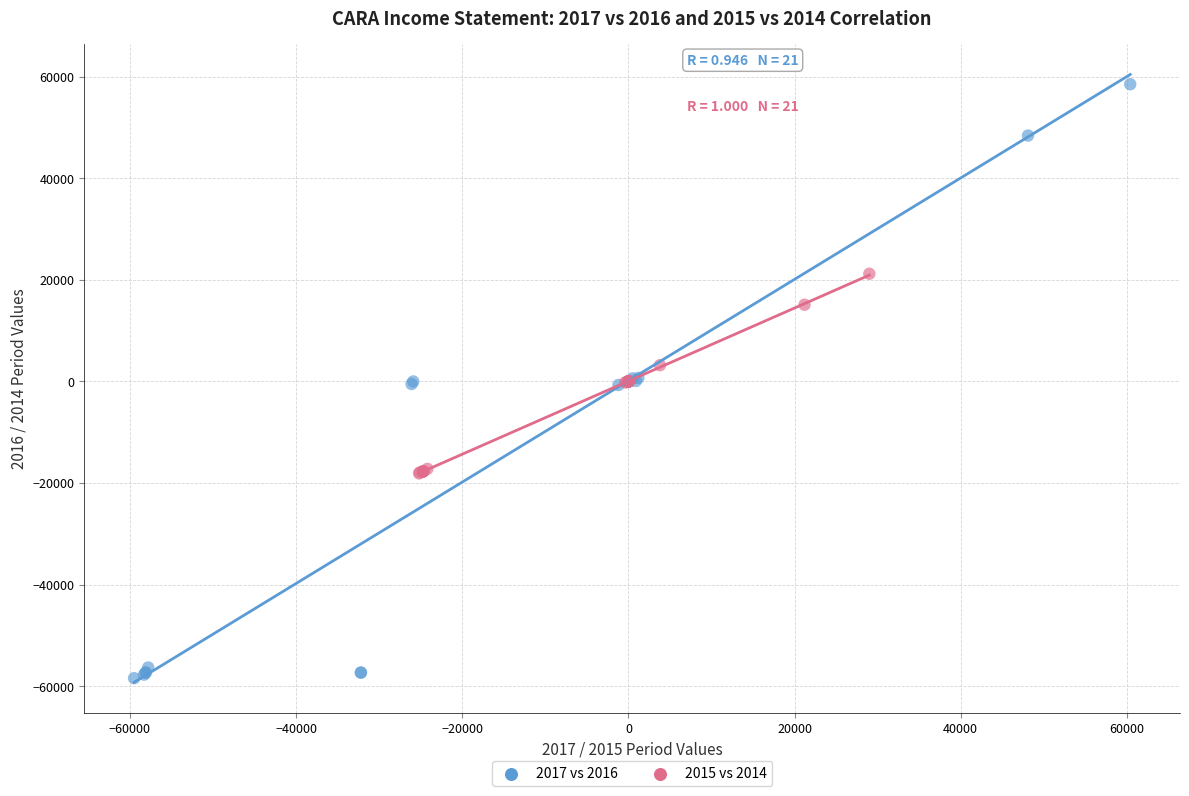

Which series reaches the maximum Y coordinate?

2017 vs 2016